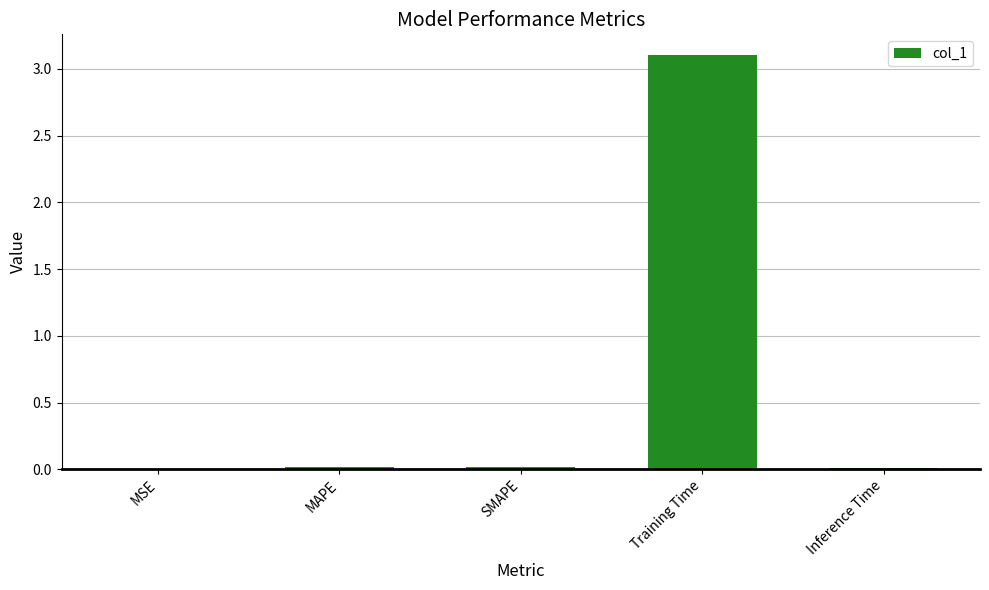

True or false: the data shows 3.1 at Training Time.

True